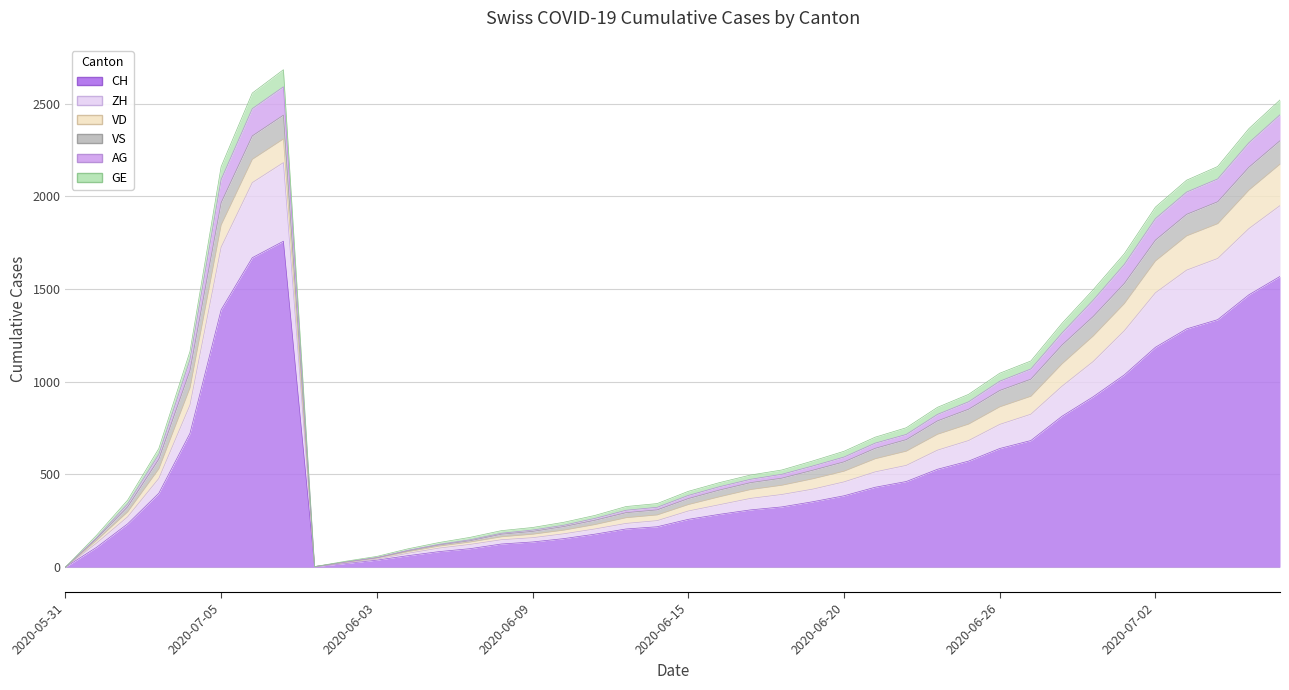

What is the spread (max minus min) of values at 2020-06-19?

220